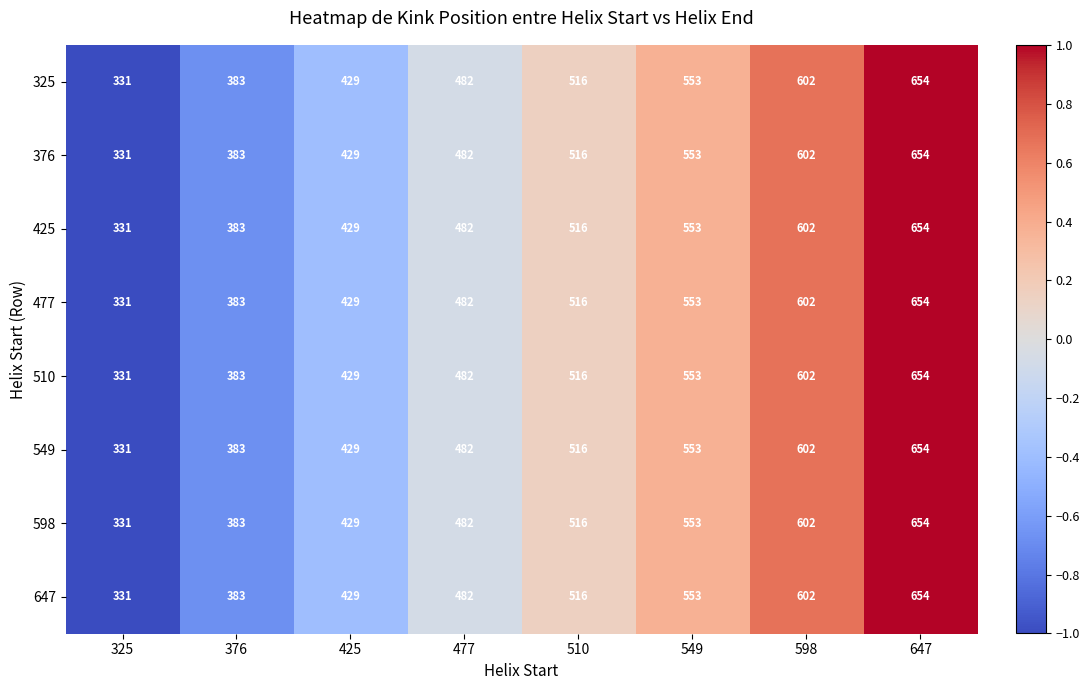

What is the approximate value of 598 at 598, to the nearest 50?

600